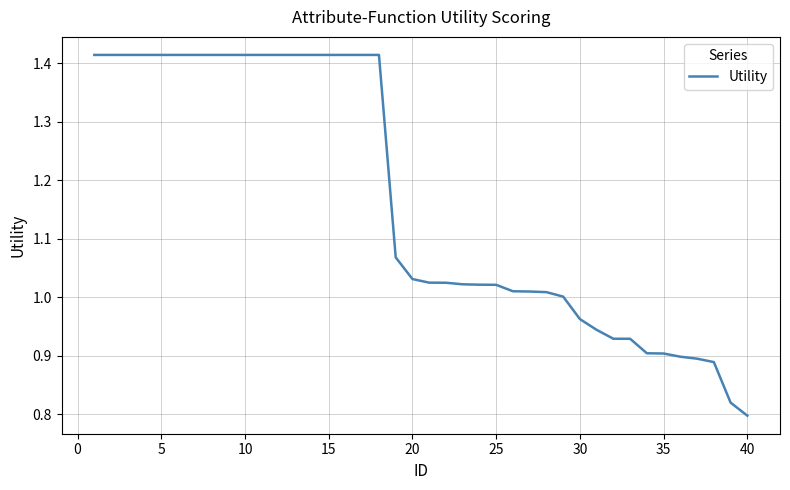

Does the chart have visible grid lines?

Yes